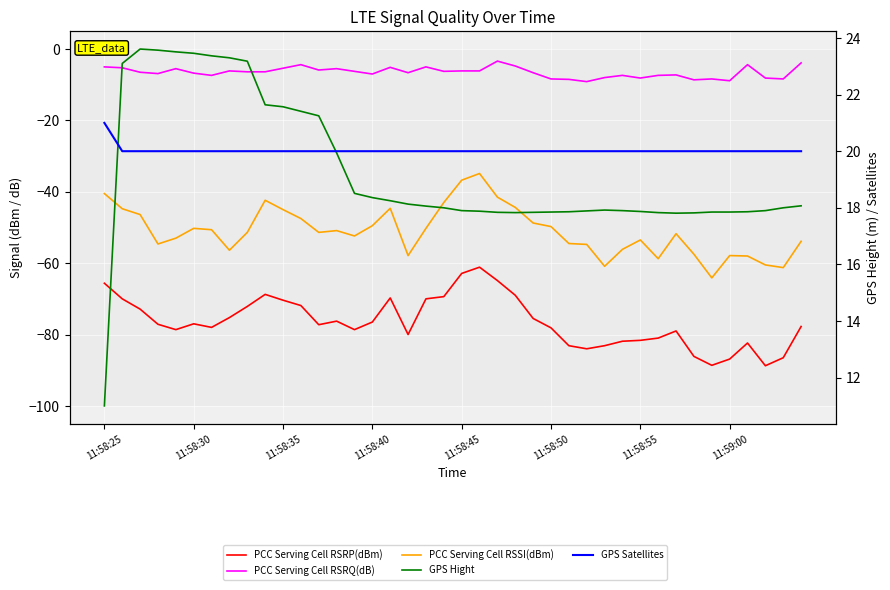

Is the value of GPS Satellites at 37 greater than the value of PCC Serving Cell RSRQ(dB) at 19?

Yes